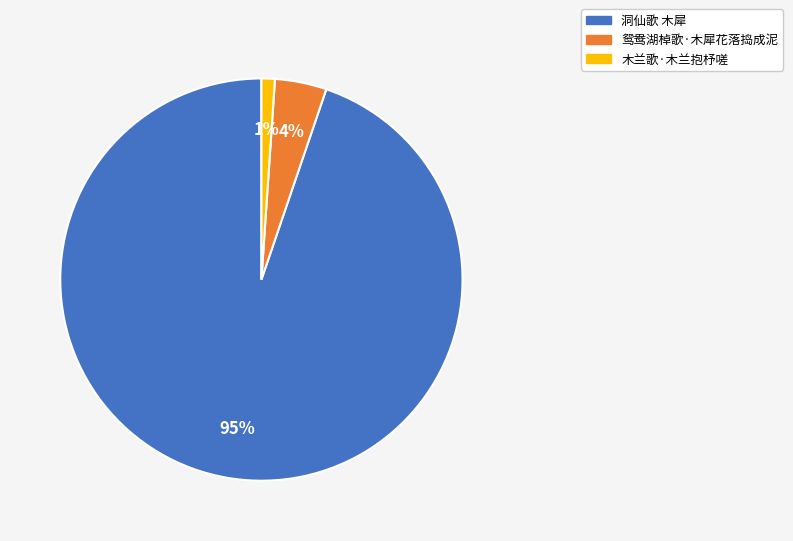

The 洞仙歌 木犀 slice represents 95% of the pie. True or false?

True